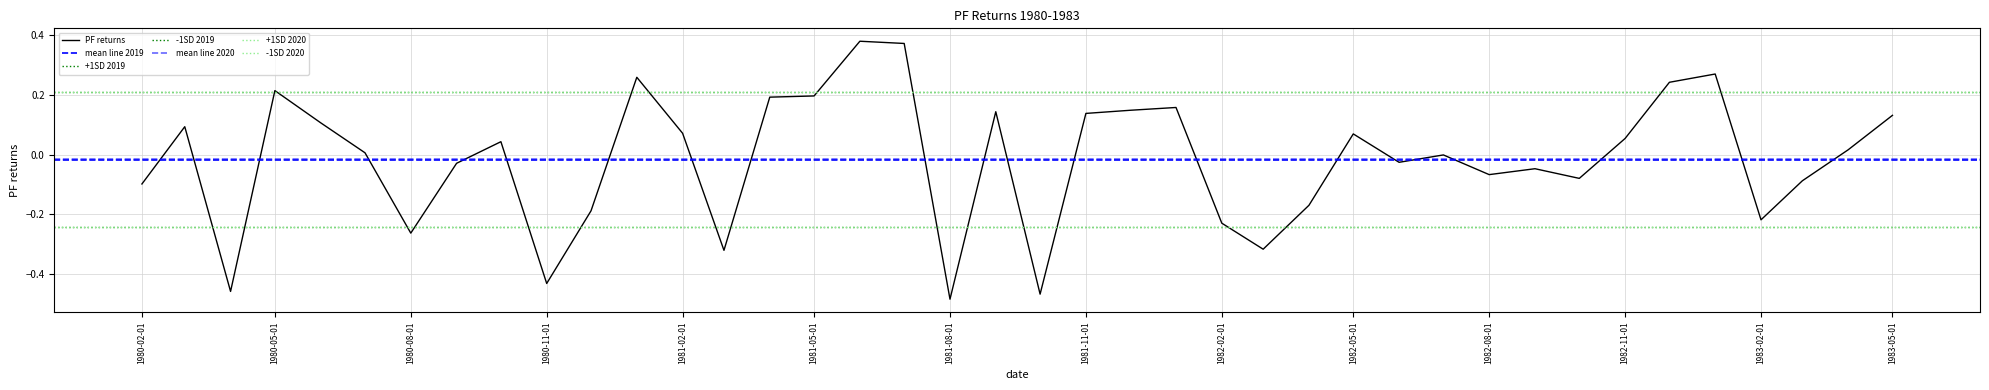

Reading left to right, list all the values displayed in this chart.

1980-02-01=-0.1	1980-03-01=0.1	1980-04-01=-0.5	1980-05-01=0.2	1980-06-01=0.1	1980-07-01=0.0	1980-08-01=-0.3	1980-09-01=-0.0	1980-10-01=0.0	1980-11-01=-0.4	1980-12-01=-0.2	1981-01-01=0.3	1981-02-01=0.1	1981-03-01=-0.3	1981-04-01=0.2	1981-05-01=0.2	1981-06-01=0.4	1981-07-01=0.4	1981-08-01=-0.5	1981-09-01=0.1	1981-10-01=-0.5	1981-11-01=0.1	1981-12-01=0.1	1982-01-01=0.2	1982-02-01=-0.2	1982-03-01=-0.3	1982-04-01=-0.2	1982-05-01=0.1	1982-06-01=-0.0	1982-07-01=-0.0	1982-08-01=-0.1	1982-09-01=-0.0	1982-10-01=-0.1	1982-11-01=0.1	1982-12-01=0.2	1983-01-01=0.3	1983-02-01=-0.2	1983-03-01=-0.1	1983-04-01=0.0	1983-05-01=0.1